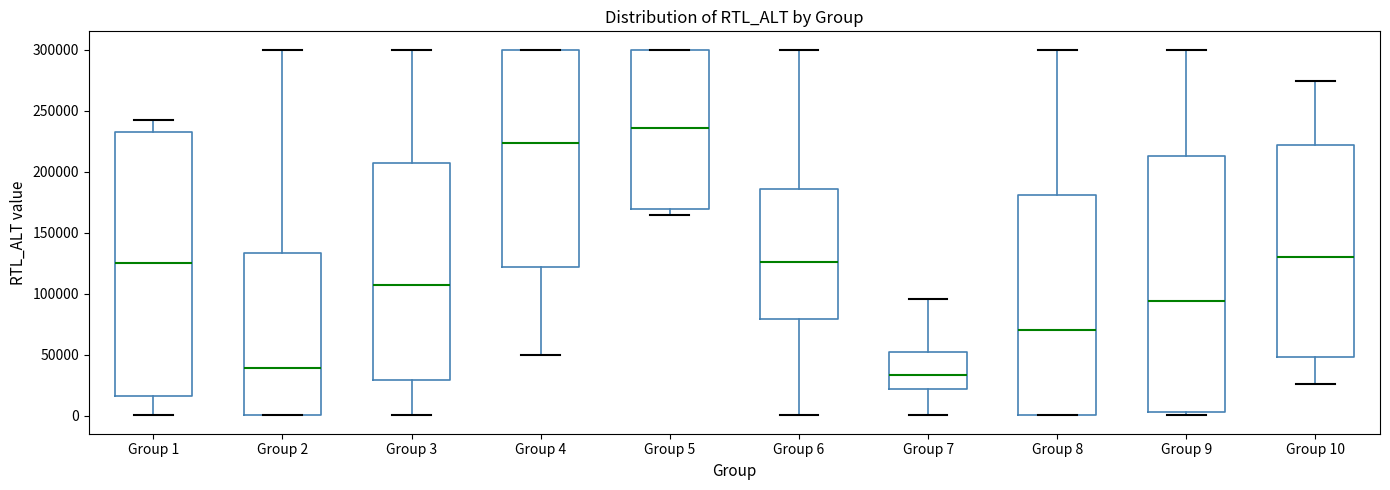

Reading left to right, transcribe this box plot: for each box, give where its median line is, the range the box spans, and where its two whiskers end, as read against the y-axis. The values are not printed on the chart, so give them approximately, as read against the axis.

Group 1: median 125000, box 15000 to 230000, whiskers 0 to 240000
Group 2: median 40000, box 0 to 135000, whiskers 0 to 300000
Group 3: median 105000, box 30000 to 205000, whiskers 0 to 300000
Group 4: median 225000, box 120000 to 300000, whiskers 50000 to 300000
Group 5: median 235000, box 170000 to 300000, whiskers 165000 to 300000
Group 6: median 125000, box 80000 to 185000, whiskers 0 to 300000
Group 7: median 35000, box 20000 to 50000, whiskers 0 to 95000
Group 8: median 70000, box 0 to 180000, whiskers 0 to 300000
Group 9: median 95000, box 5000 to 215000, whiskers 0 to 300000
Group 10: median 130000, box 50000 to 220000, whiskers 25000 to 275000